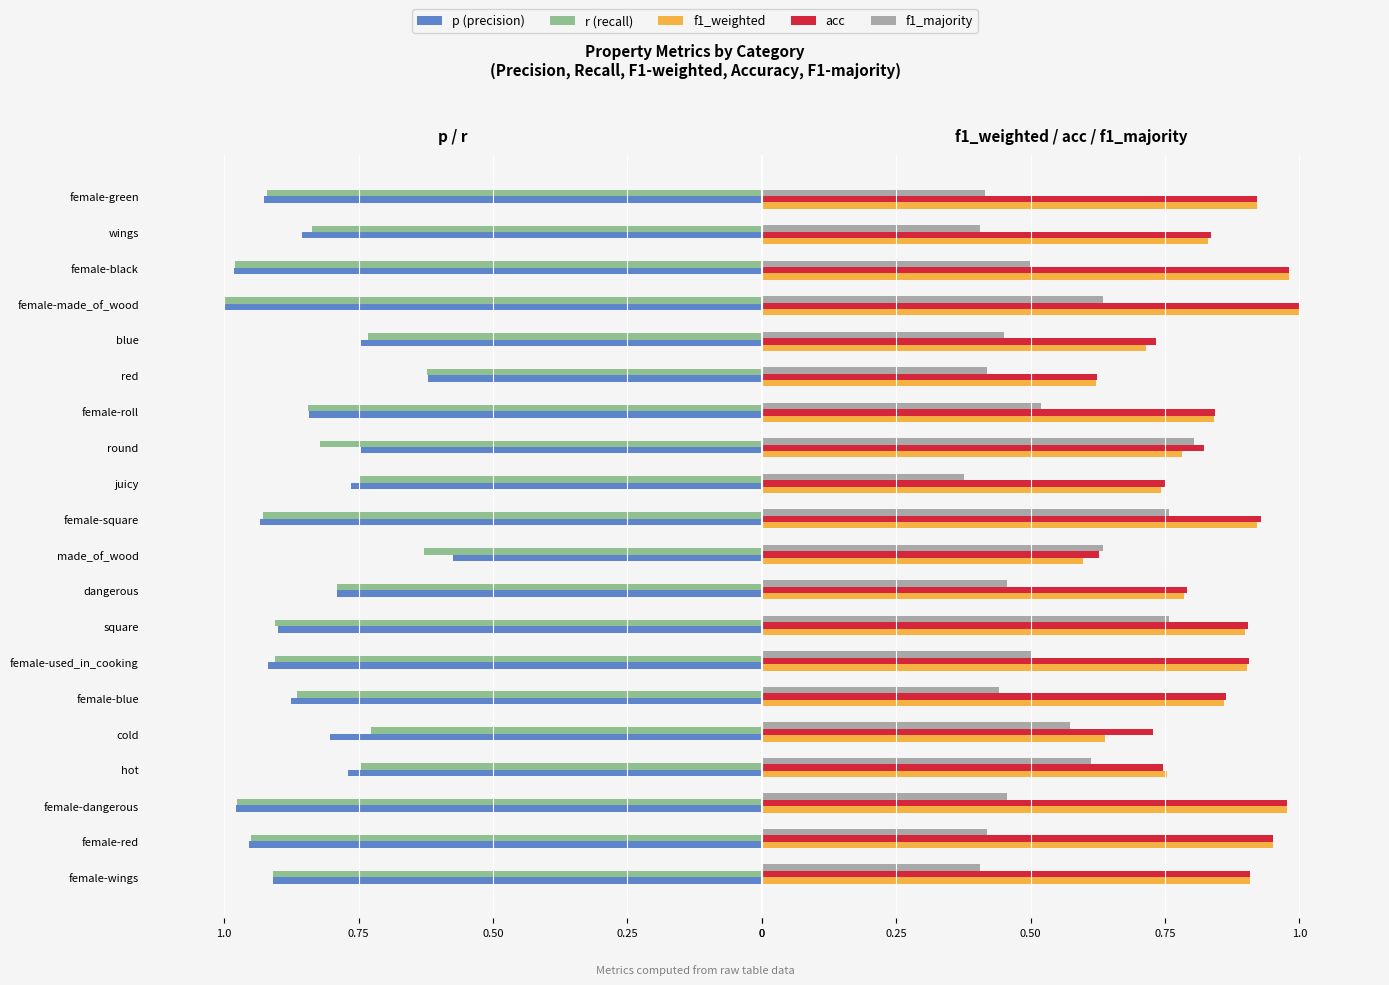

Reading left to right, list all the values displayed in this chart.

p (precision): -0.9	-1.0	-1.0	-0.8	-0.8	-0.9	-0.9	-0.9	-0.8	-0.6	-0.9	-0.8	-0.7	-0.8	-0.6	-0.7	-1.0	-1.0	-0.9	-0.9
r (recall): -0.9	-1.0	-1.0	-0.7	-0.7	-0.9	-0.9	-0.9	-0.8	-0.6	-0.9	-0.8	-0.8	-0.8	-0.6	-0.7	-1.0	-1.0	-0.8	-0.9
f1_weighted: 0.9	1.0	1.0	0.8	0.6	0.9	0.9	0.9	0.8	0.6	0.9	0.7	0.8	0.8	0.6	0.7	1.0	1.0	0.8	0.9
acc: 0.9	1.0	1.0	0.7	0.7	0.9	0.9	0.9	0.8	0.6	0.9	0.8	0.8	0.8	0.6	0.7	1.0	1.0	0.8	0.9
f1_majority: 0.4	0.4	0.5	0.6	0.6	0.4	0.5	0.8	0.5	0.6	0.8	0.4	0.8	0.5	0.4	0.4	0.6	0.5	0.4	0.4